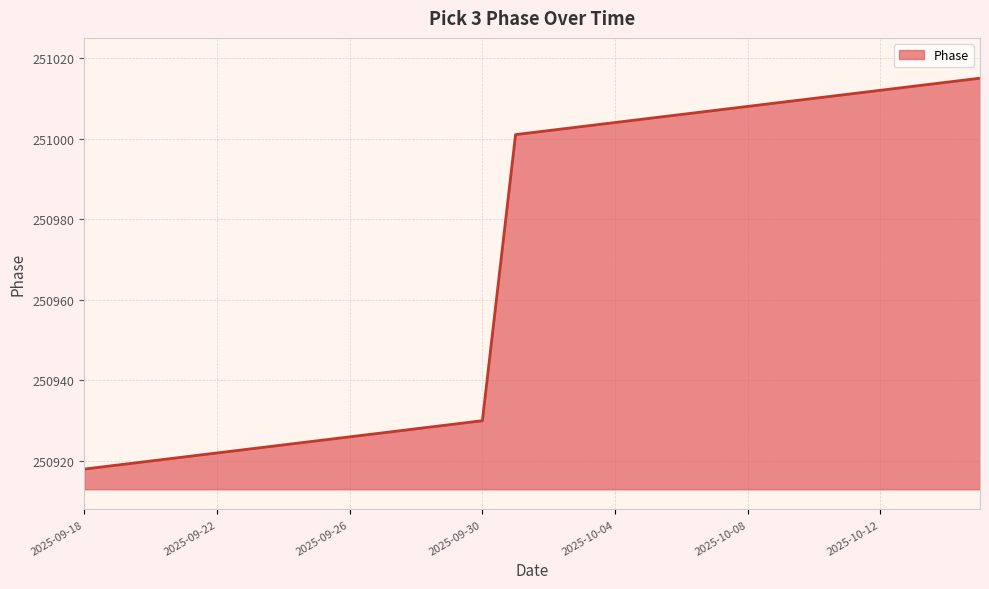

What is the difference between the maximum and minimum values?

97